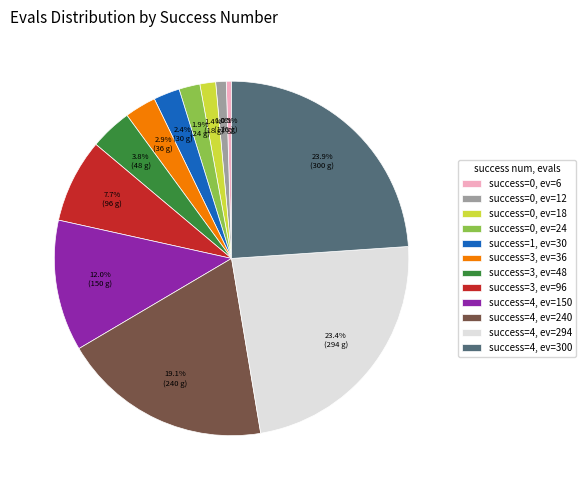

Between success=1, ev=30 and success=0, ev=12, which is larger?

success=1, ev=30